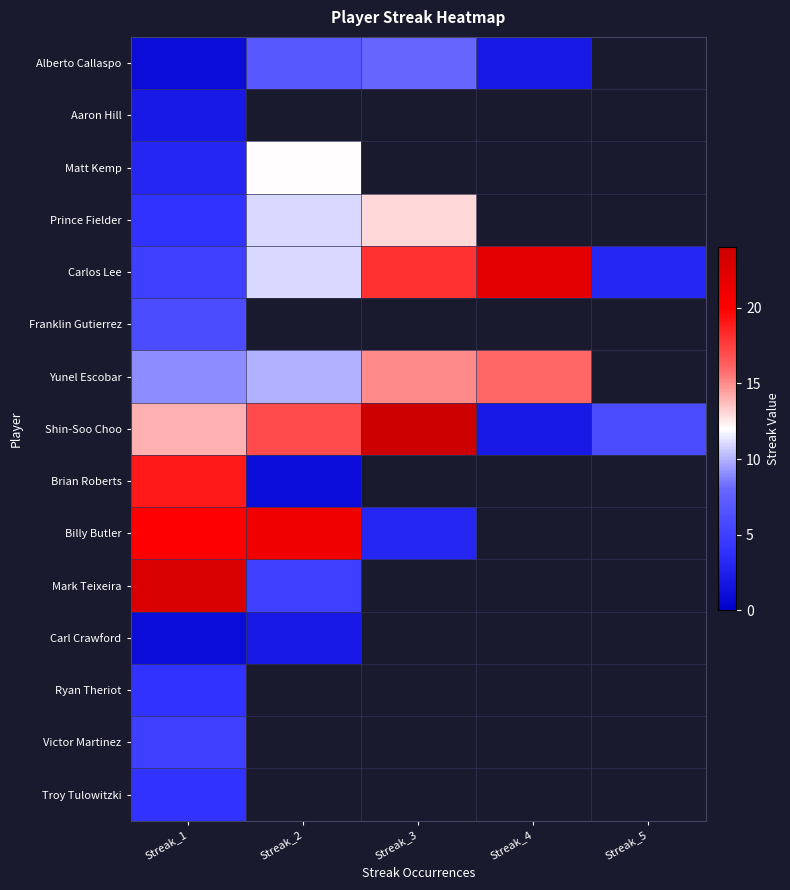

Which label corresponds to the smallest value in the chart?

Streak_1